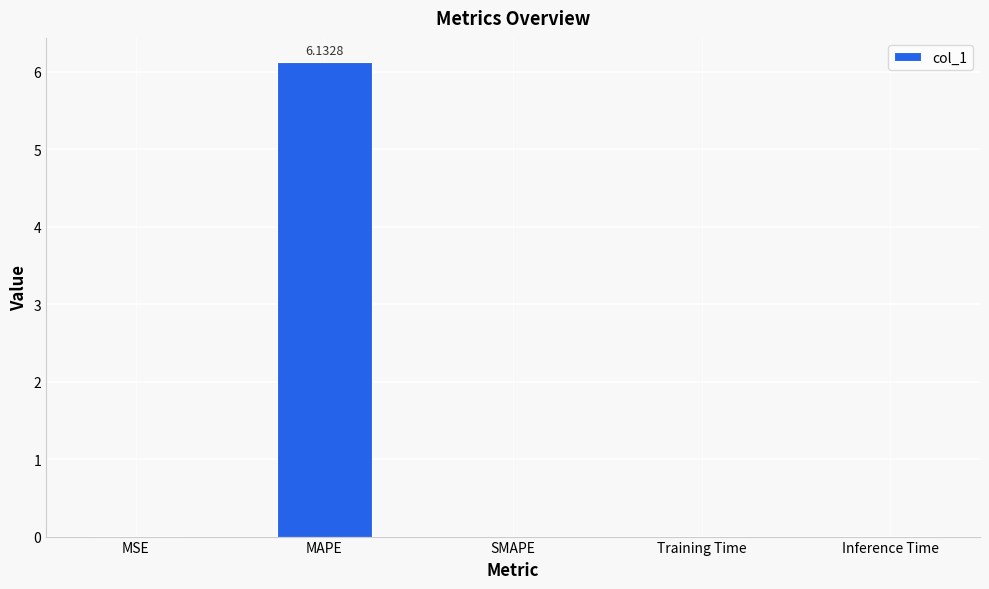

What is the change in value from MAPE to SMAPE?

-6.1